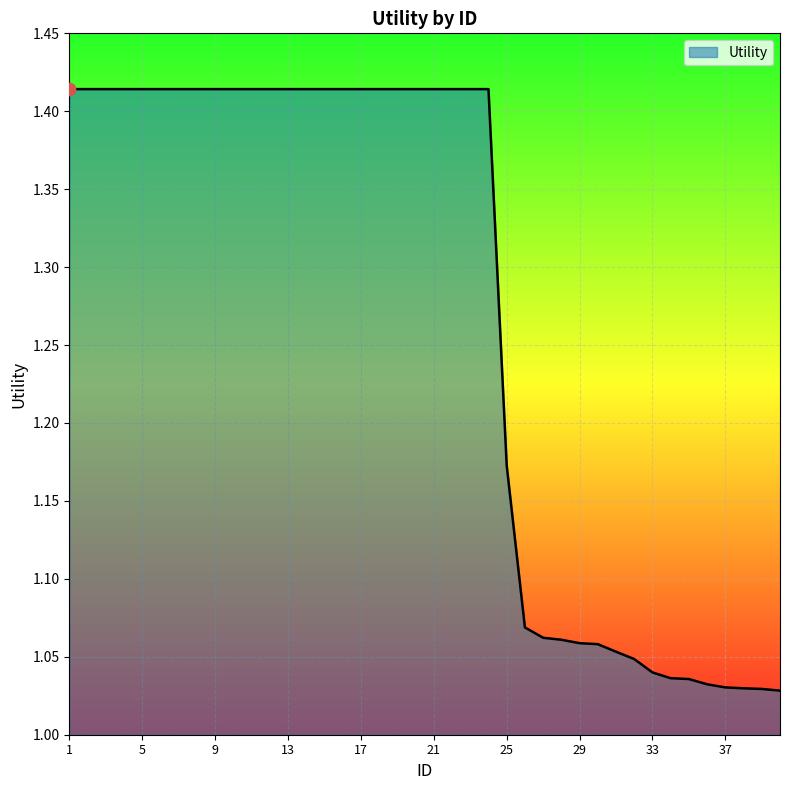

What is the difference between the maximum and minimum values?

0.4